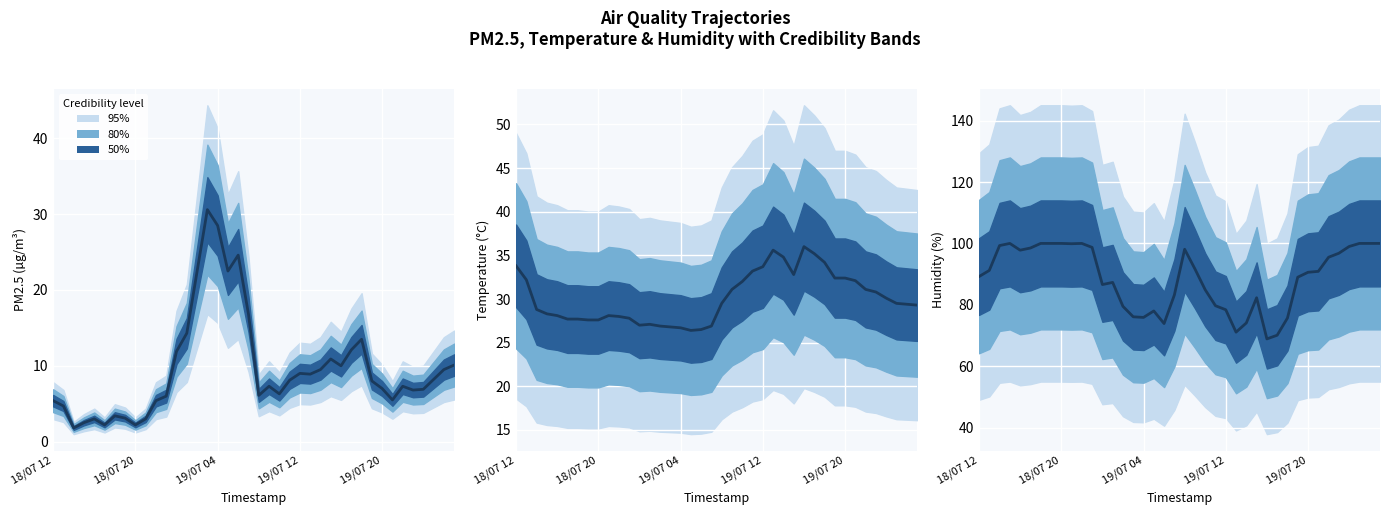

What value does the data have at 18/07 12?

89.2